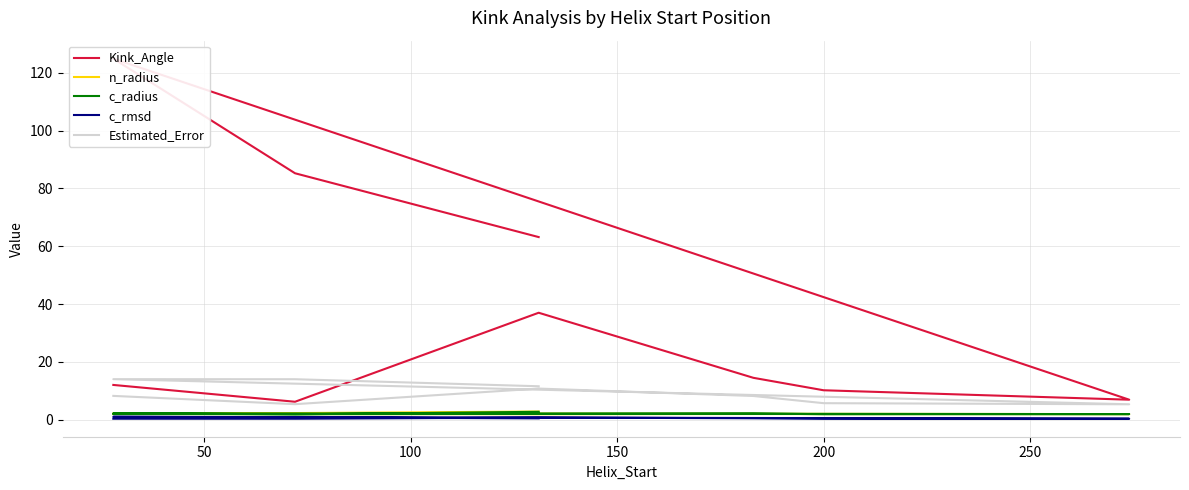

At how many categories does at least one series exceed 78?

2